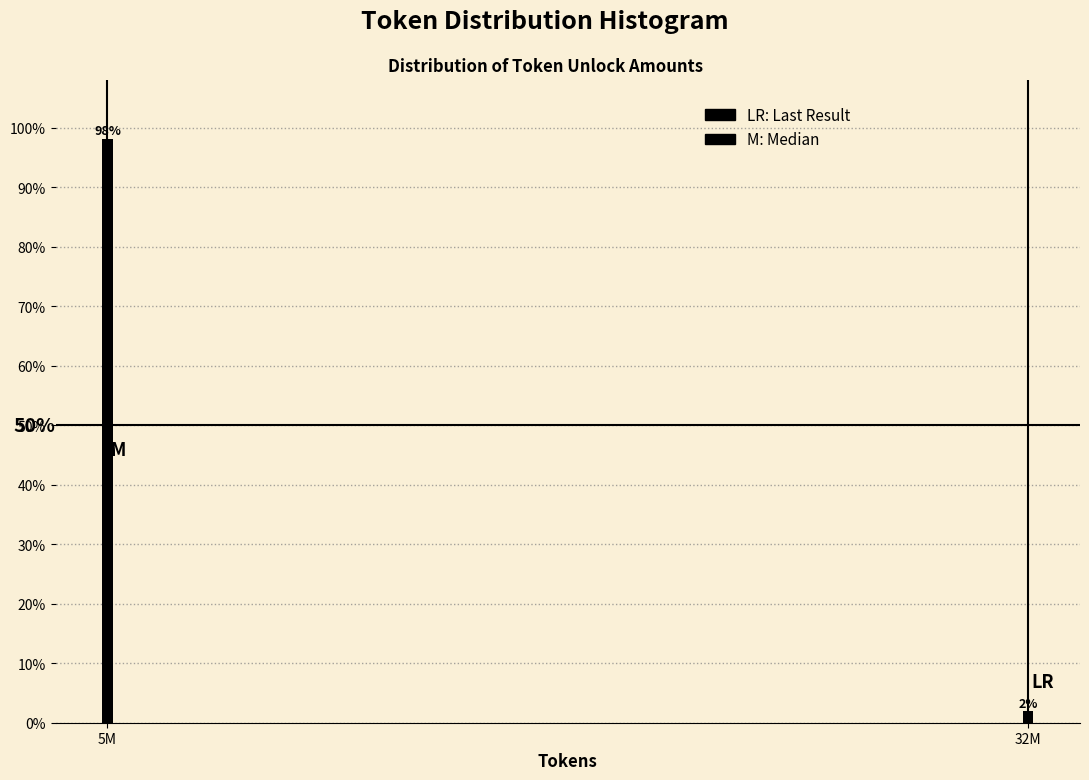

Are the bars horizontal?

No